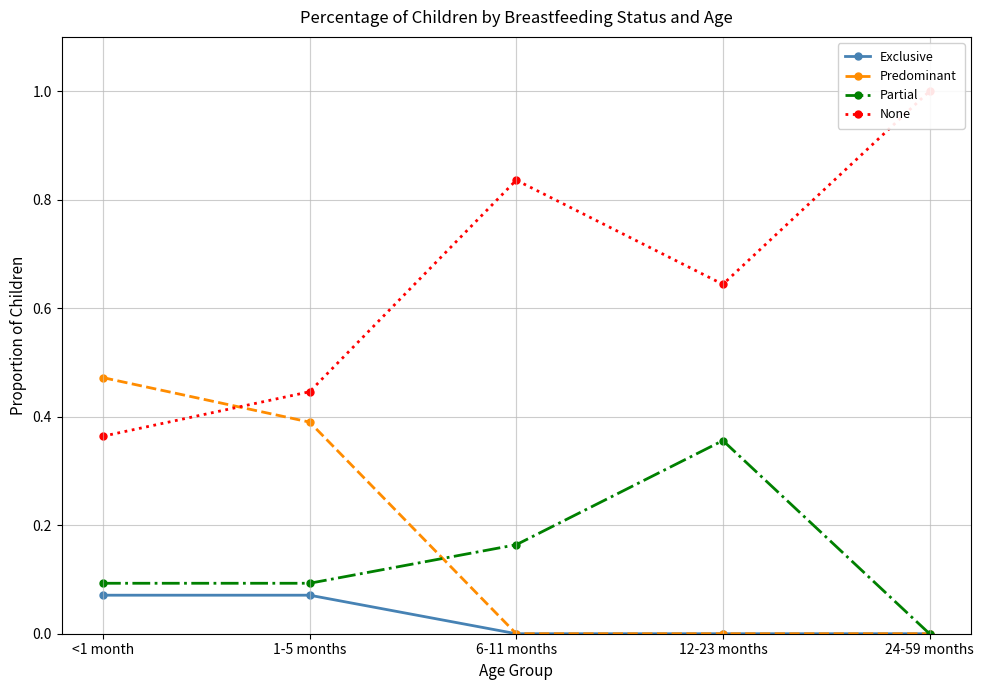

Which series has the largest total across all categories?

None